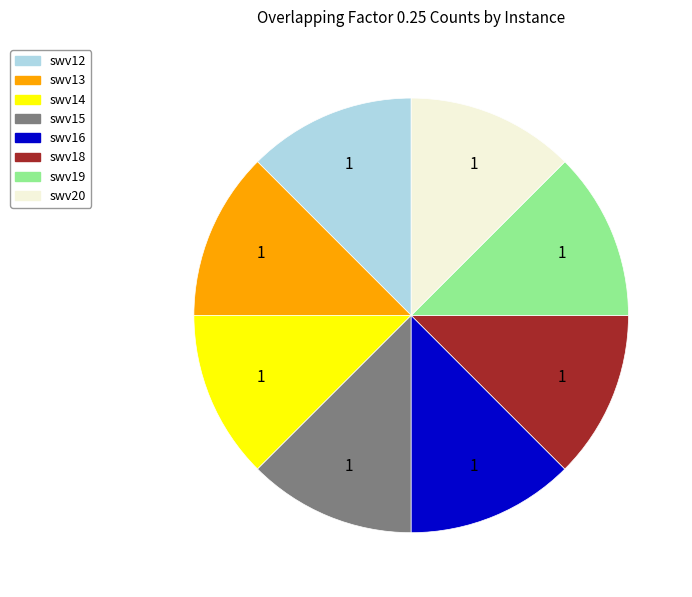

Is there any slice that represents more than half of the pie?

No